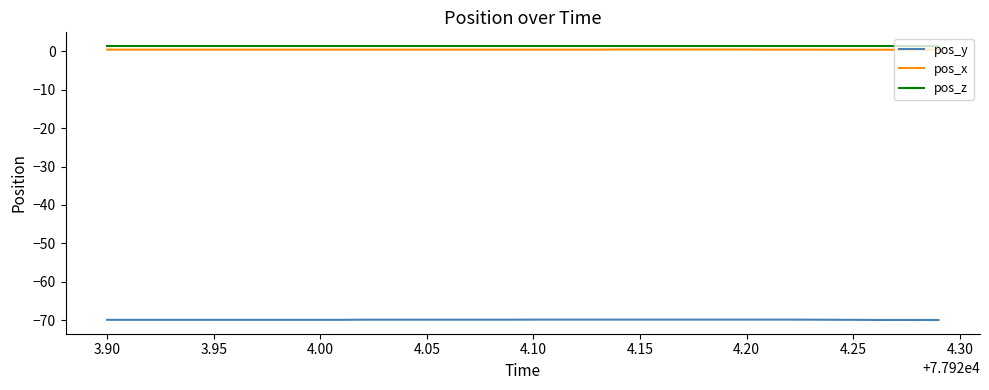

Is it true that pos_y equals -94.6 at 3.95?

False